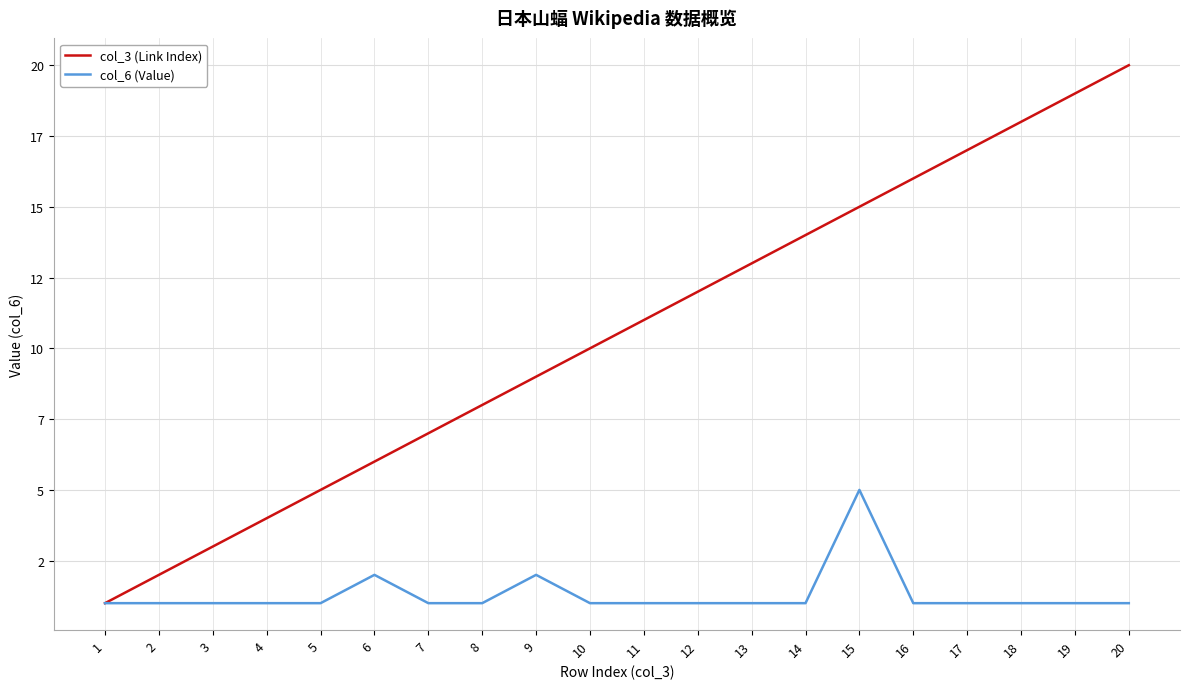

What is the spread (max minus min) of values at 11?

10